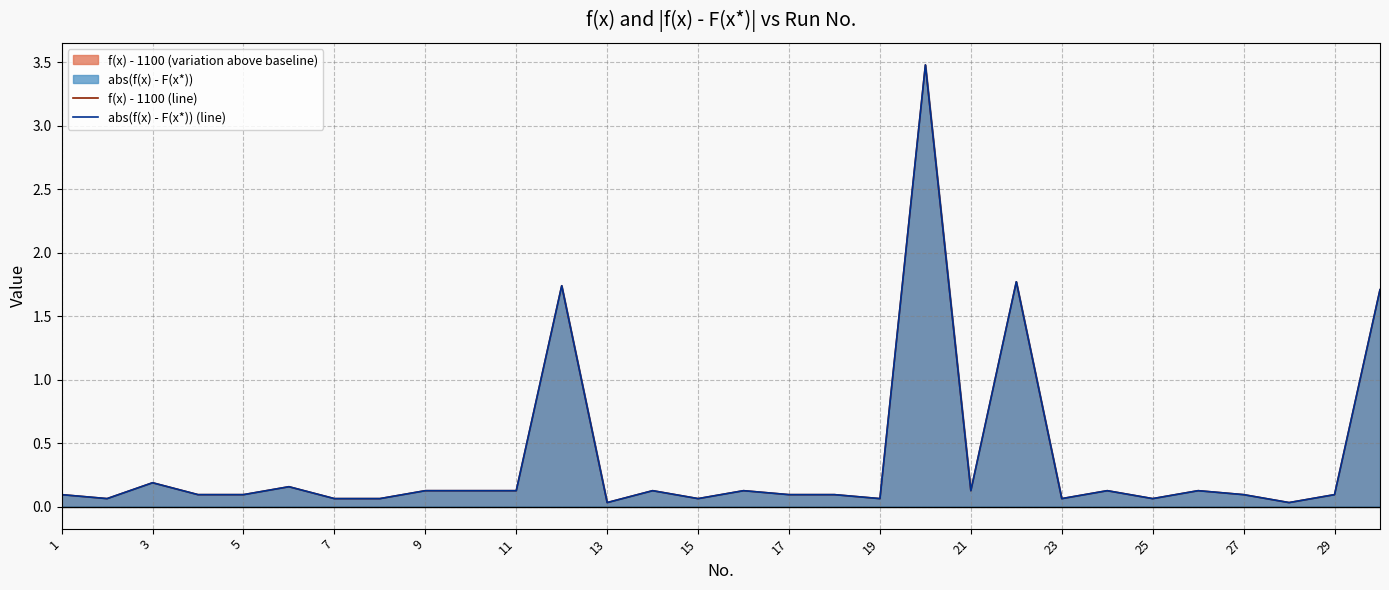

Does the chart display data point markers on the line(s)?

No